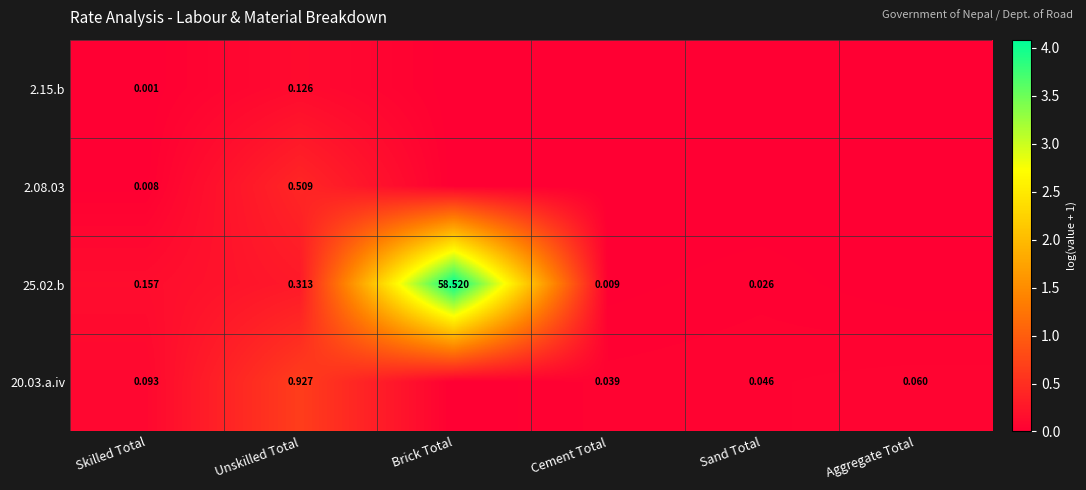

Is the value of 20.03.a.iv at Cement Total greater than the value of 25.02.b at Cement Total?

Yes